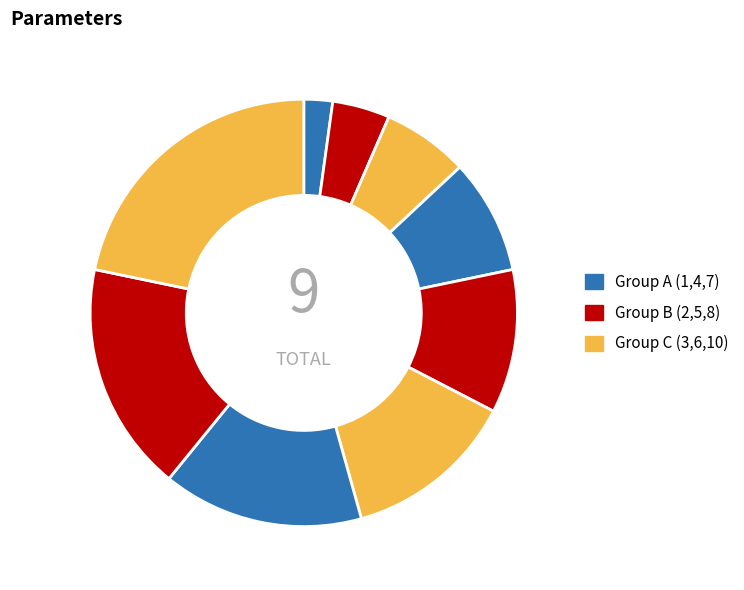

How many segments does this pie chart have?

9